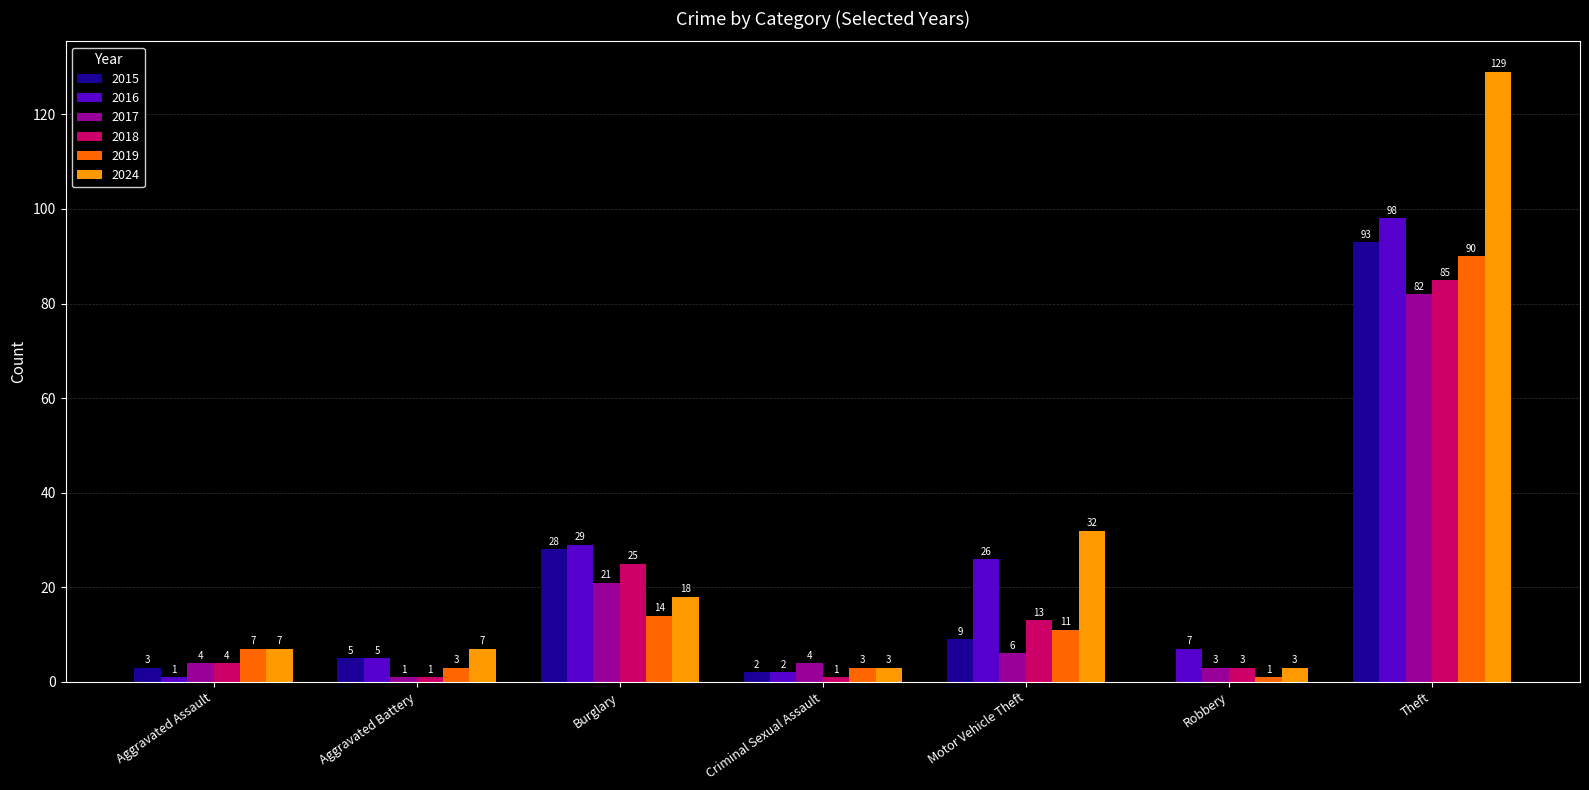

How many data points does each series have?

7